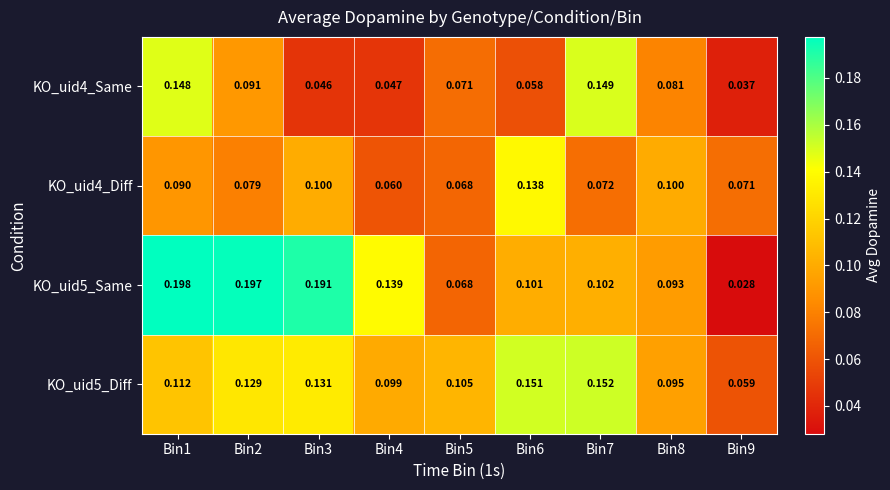

Is the value of KO_uid5_Diff at Bin8 greater than the value of KO_uid5_Same at Bin5?

Yes